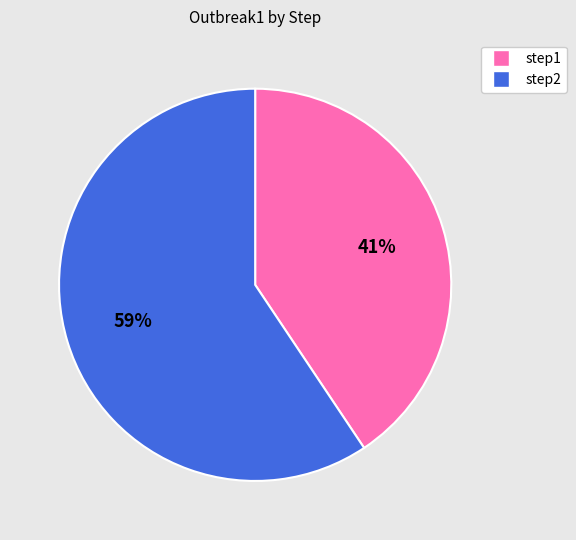

To the nearest percent, what percentage of the pie is step2?

59%